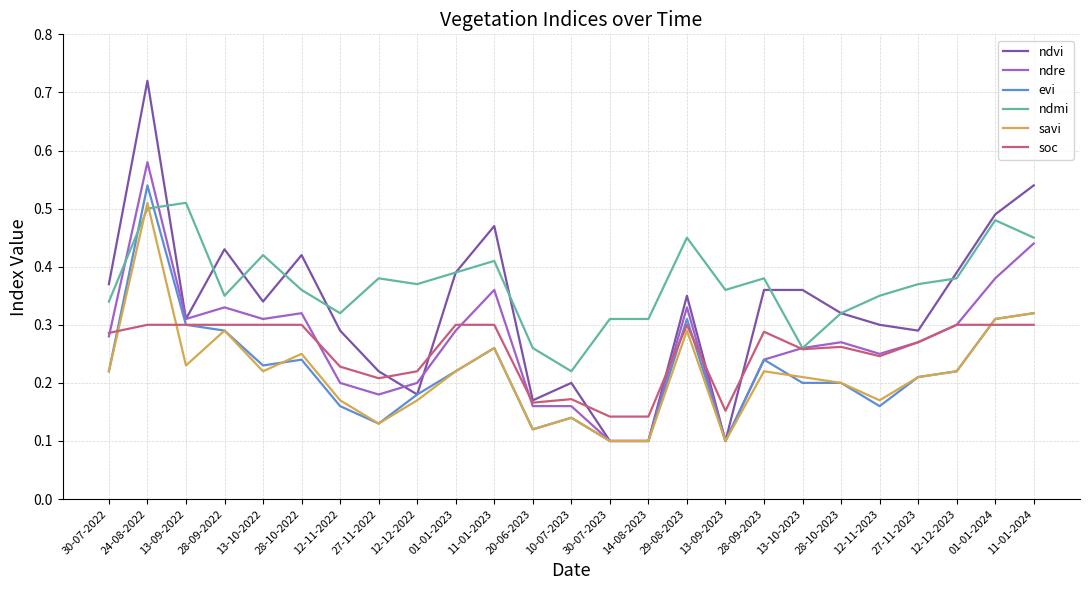

What position from the left is 12-11-2023?

21